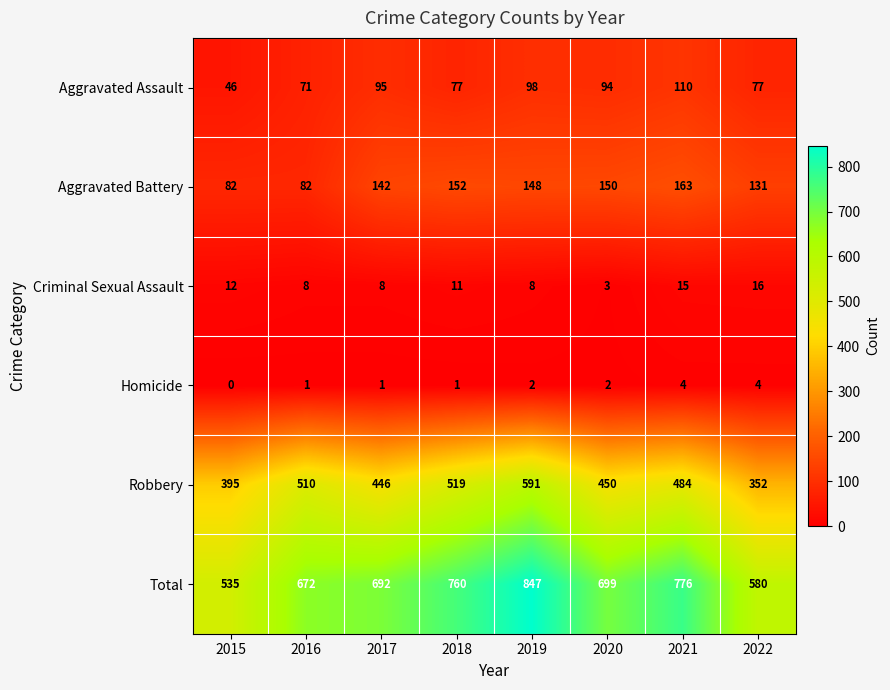

At which category does the chart reach its minimum across all series?

2015